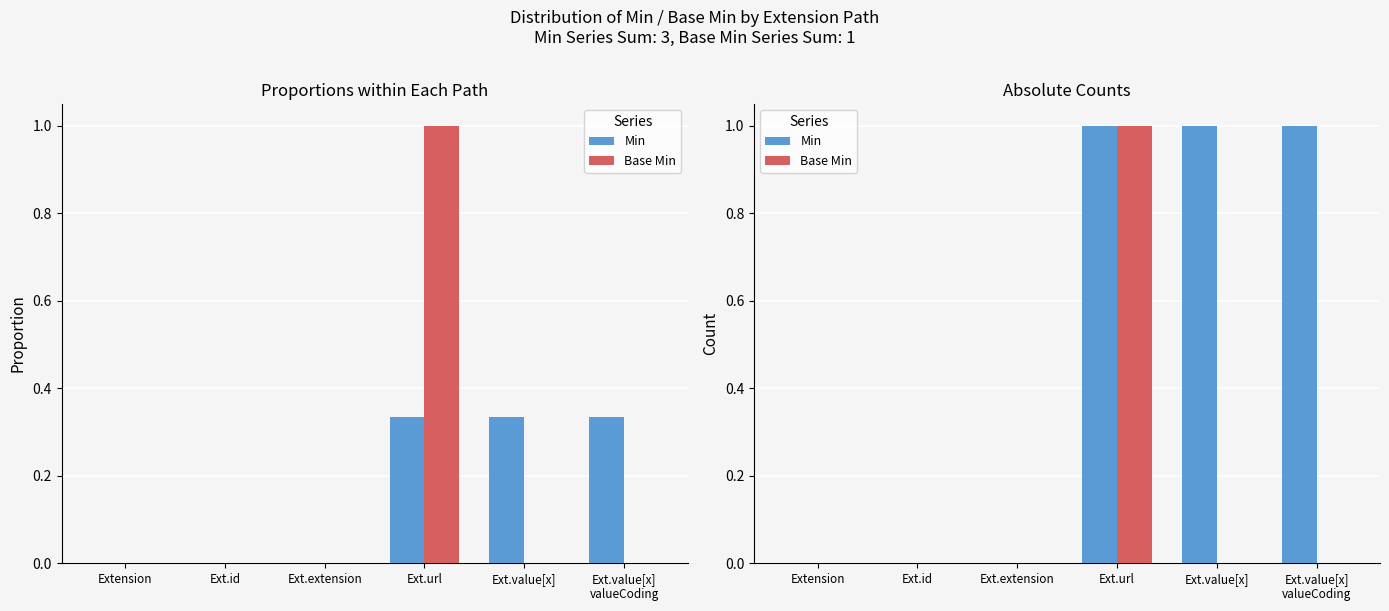

Rank the series by their average value, from highest to lowest.

Min, Base Min